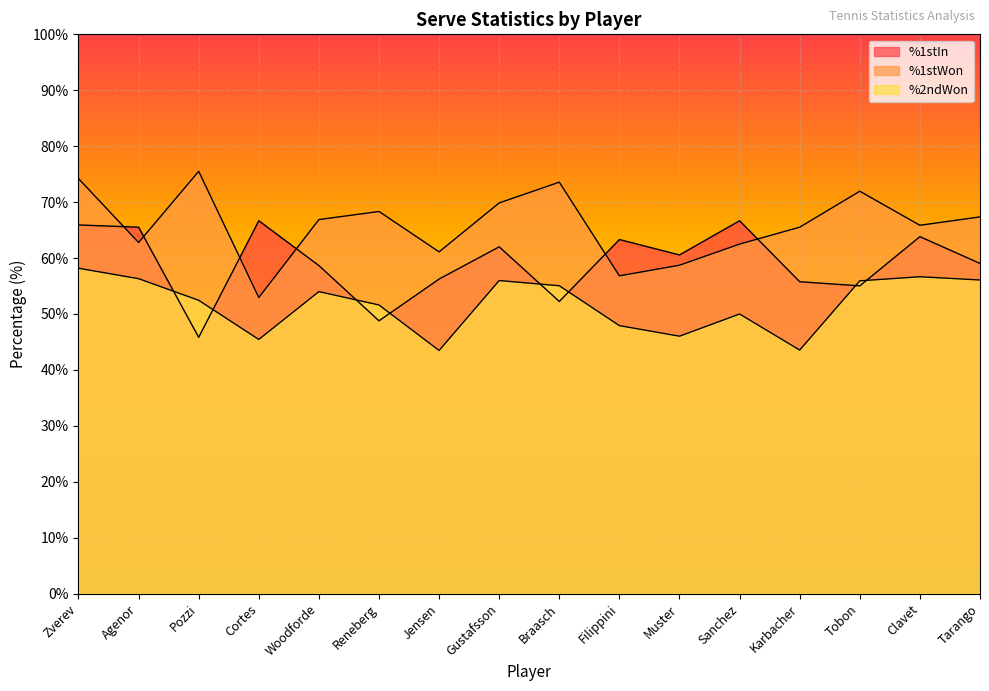

At which label does %2ndWon first exceed 54?

Zverev